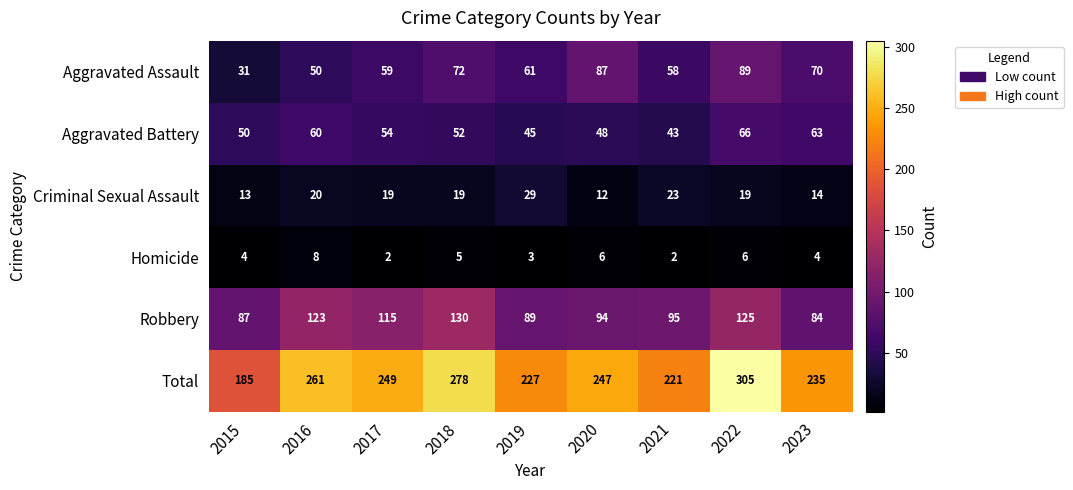

What is the spread (max minus min) of values at 2021?

219